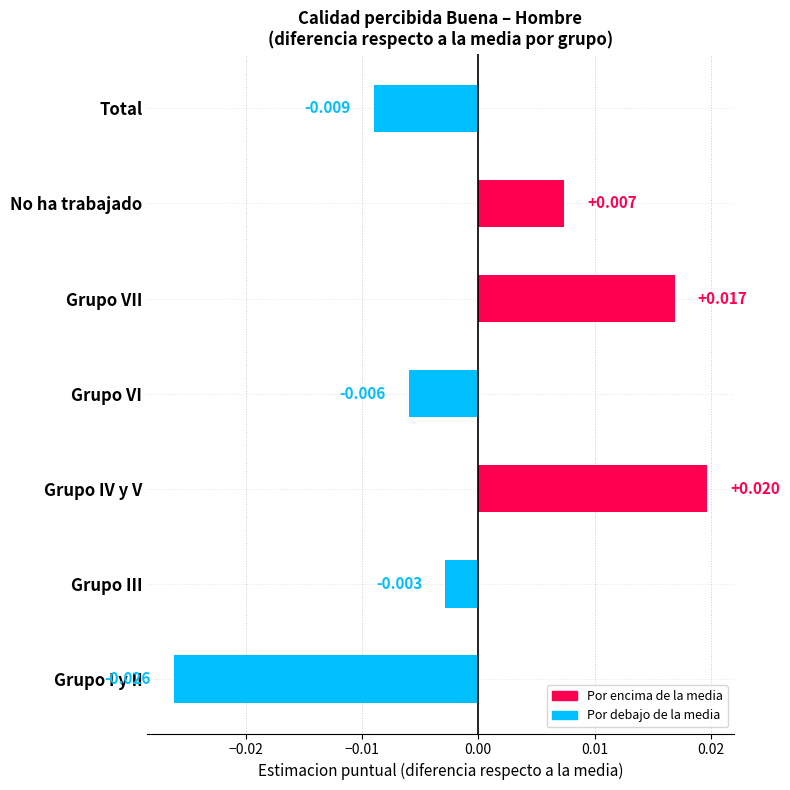

Which category has the highest value across all series?

Grupo IV y V